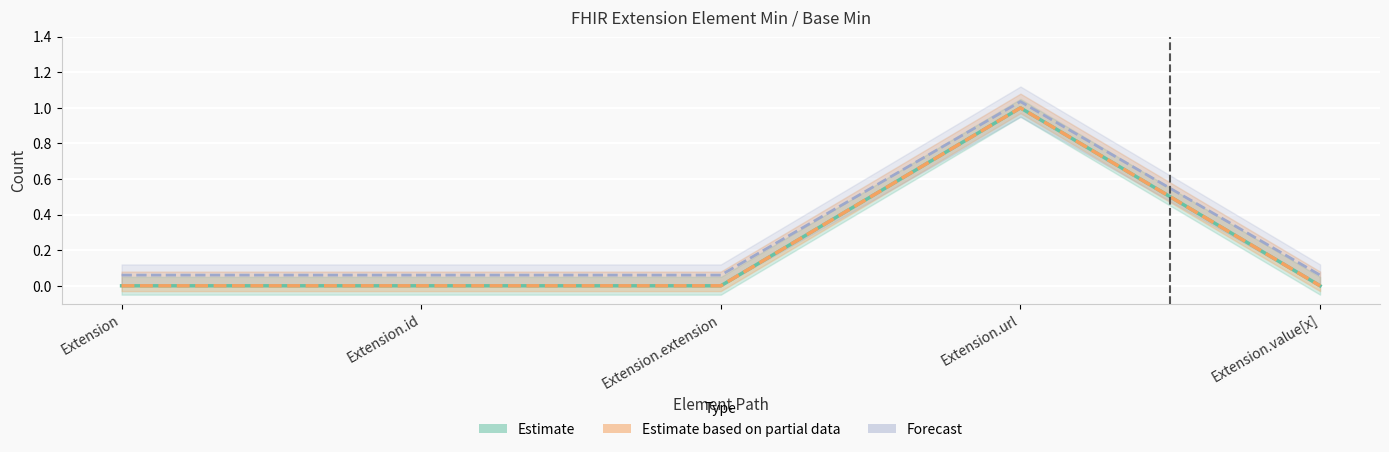

How many interior local peaks does the Min series have?

1